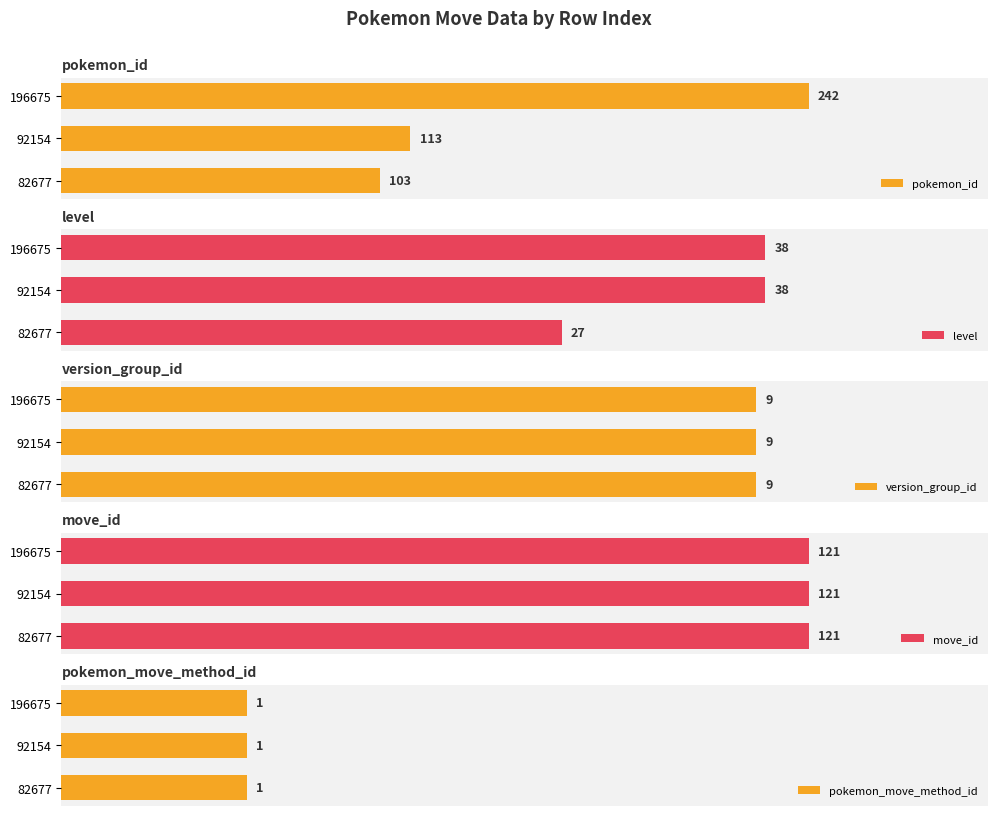

At how many categories does at least one series exceed 38?

3